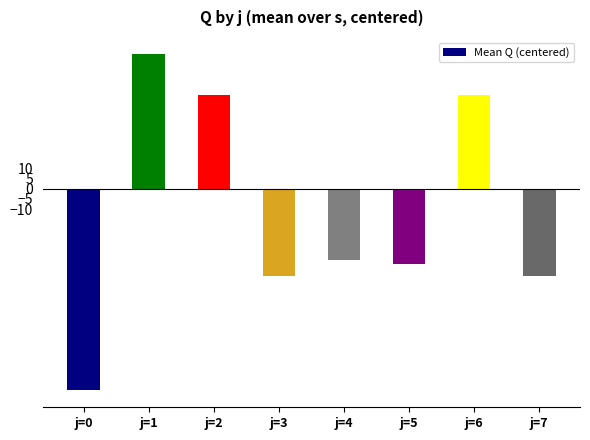

At which category does the chart reach its peak across all series?

j=1